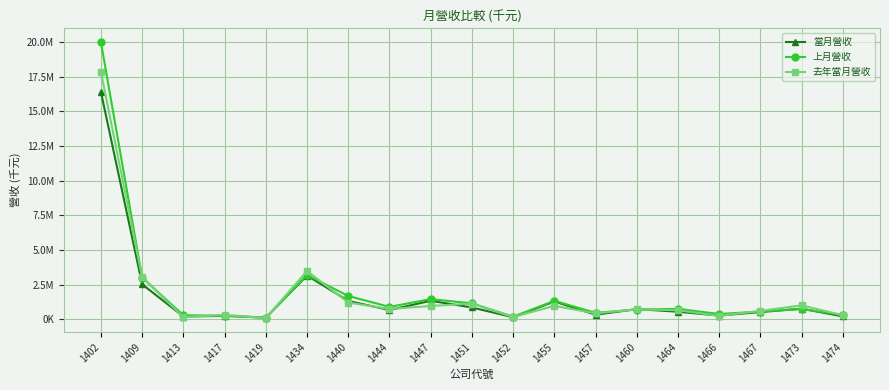

Where is the first local maximum for 上月營收?

1434